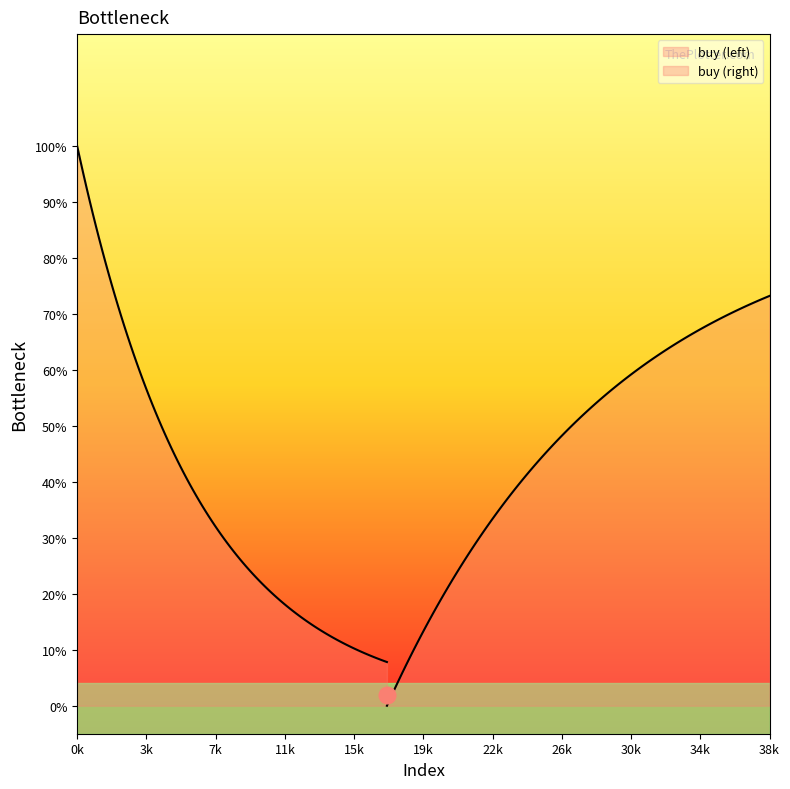

What is the maximum value shown in the chart?

1